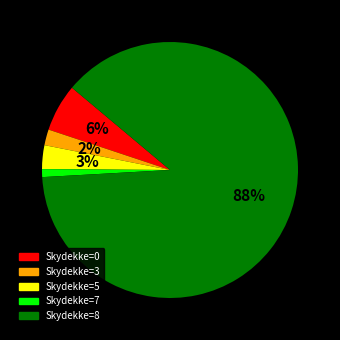

Is there any slice that represents more than half of the pie?

Yes